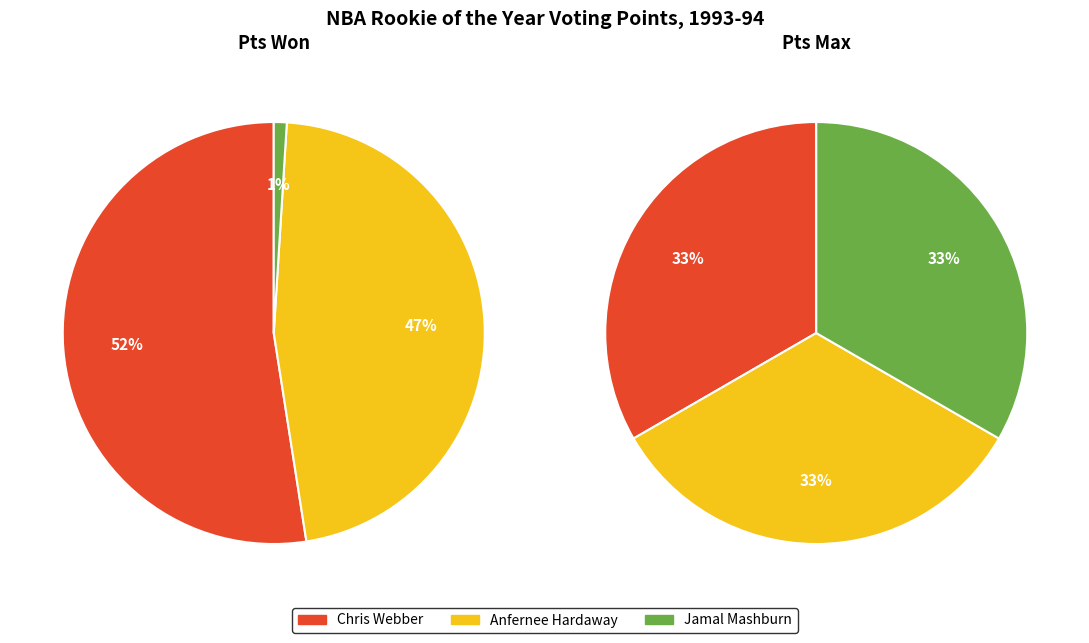

True or false: 1 accounts for 58% of the total.

False